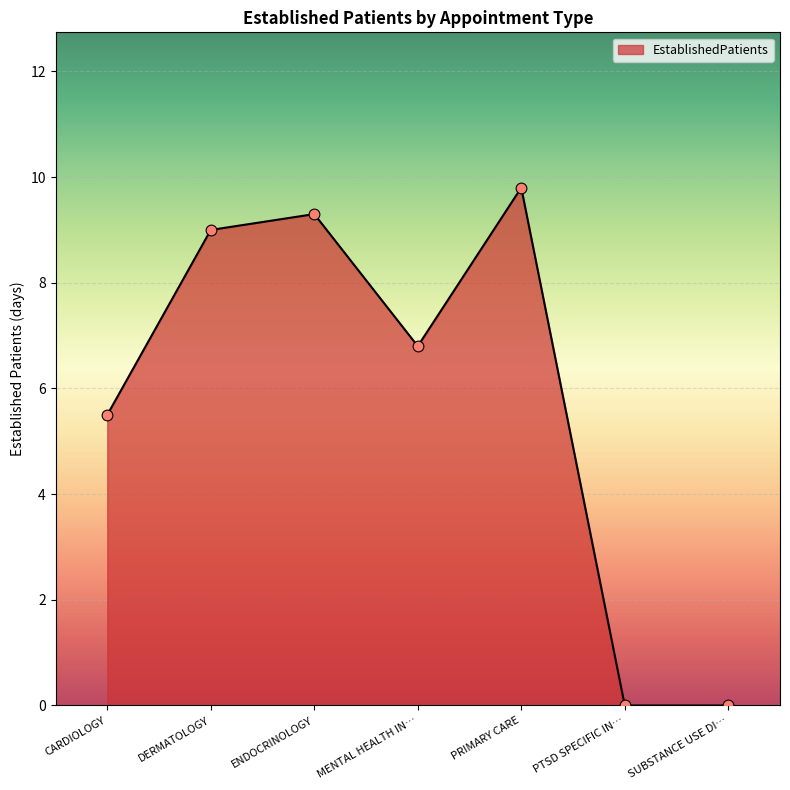

Which has a higher value, ENDOCRINOLOGY or DERMATOLOGY?

ENDOCRINOLOGY